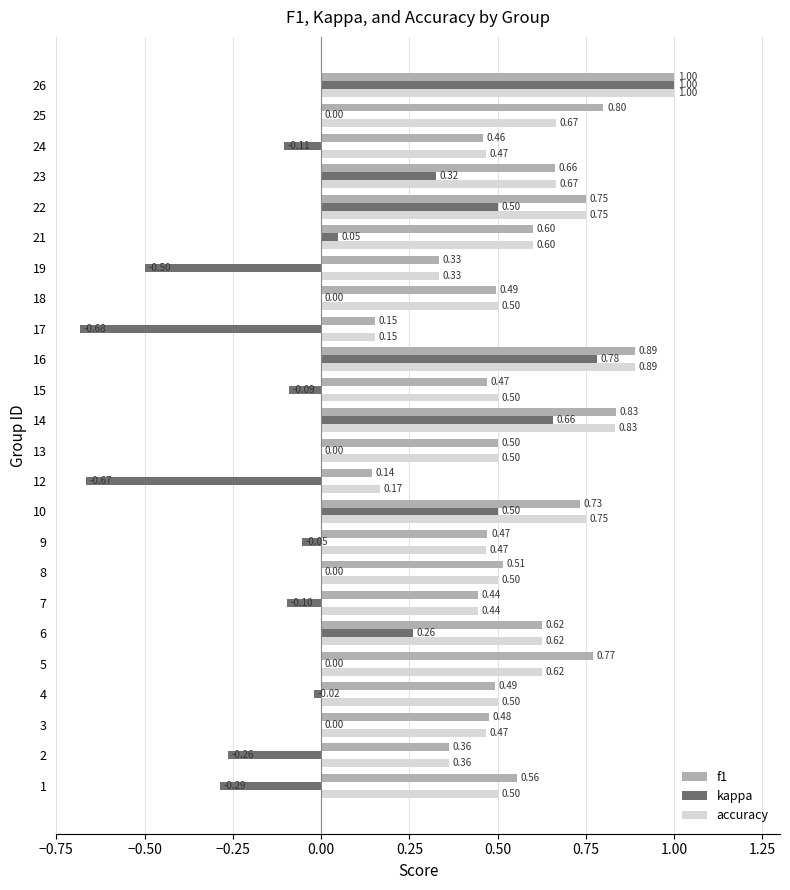

What is the total value across all series at 7?

0.8